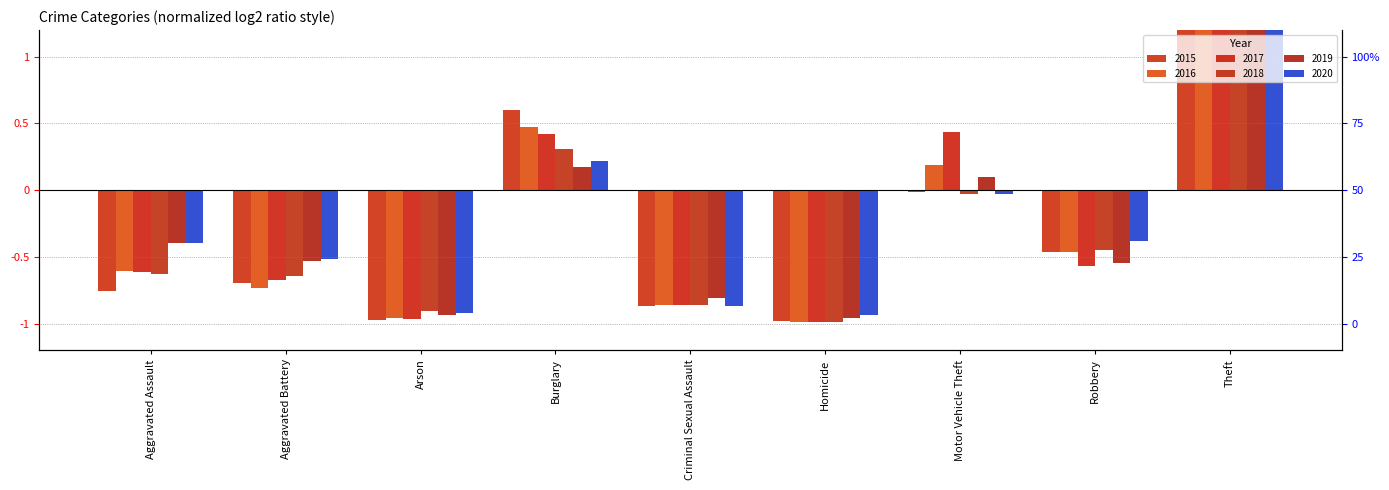

What is the sum of the 2019 values at Arson and Aggravated Battery?

-1.5